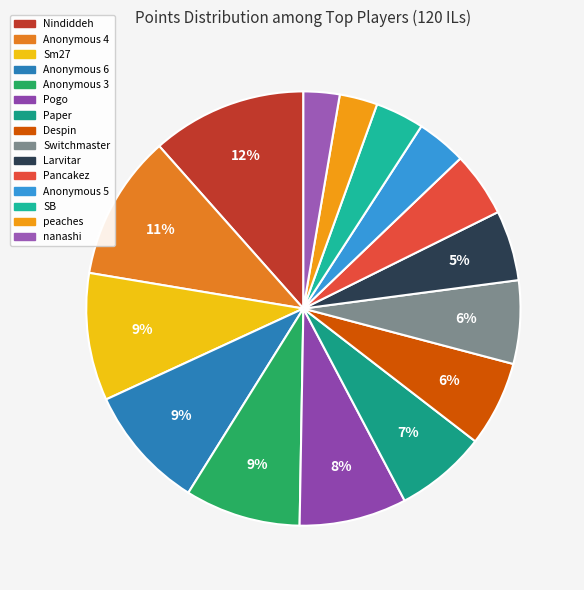

Combined, do Sm27 and SB account for over 50%?

No